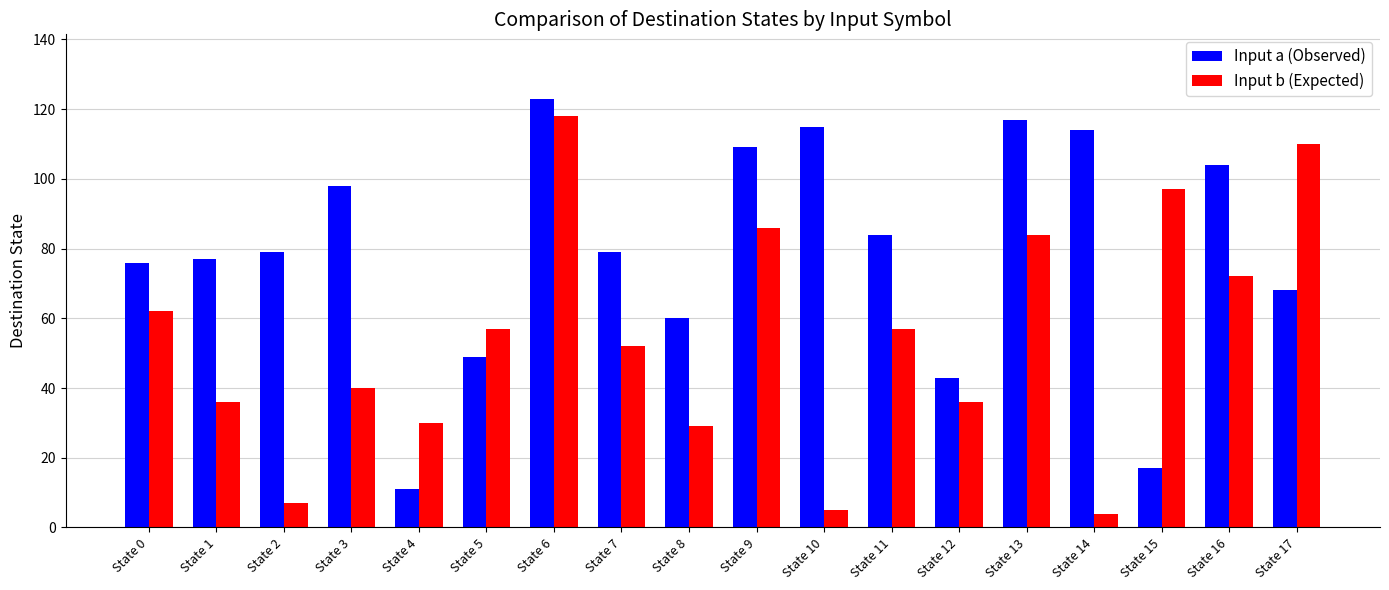

How many bars are there in total?

36